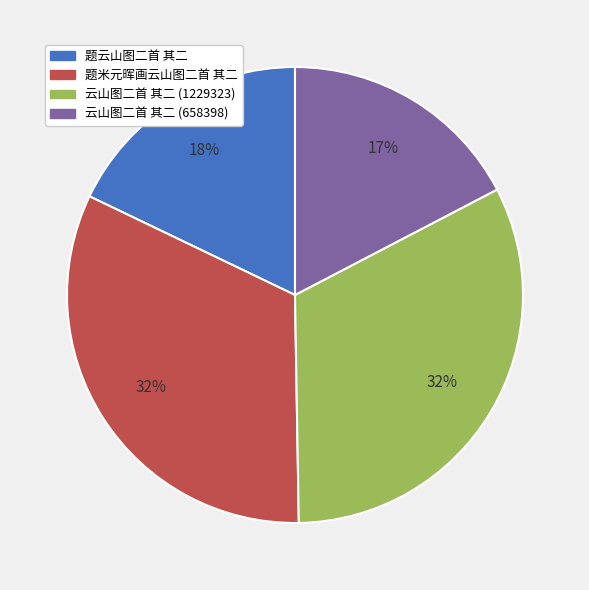

Does 题米元晖画云山图二首 其二 represent more than half of the total?

No